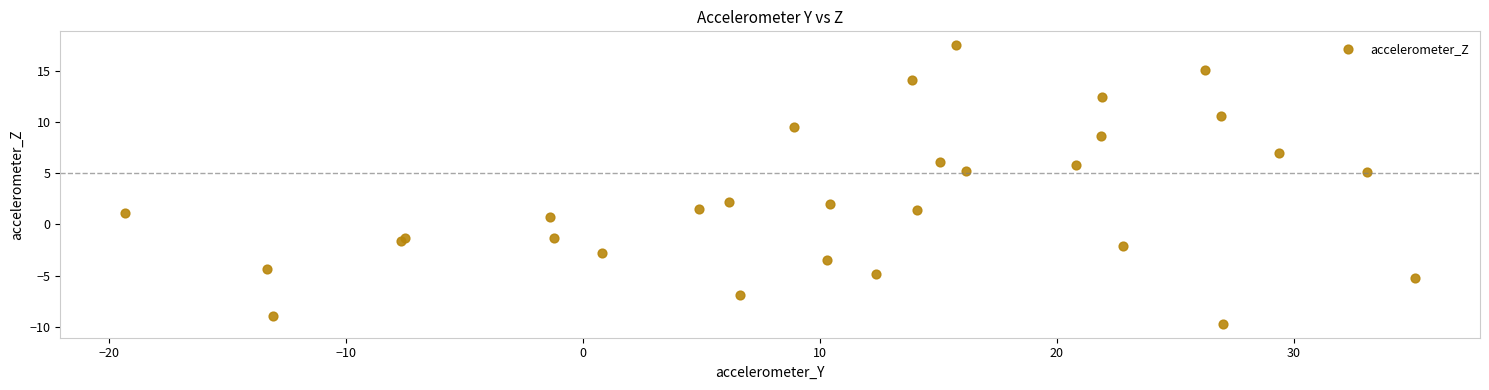

What is the range of X values (max minus min)?

54.5